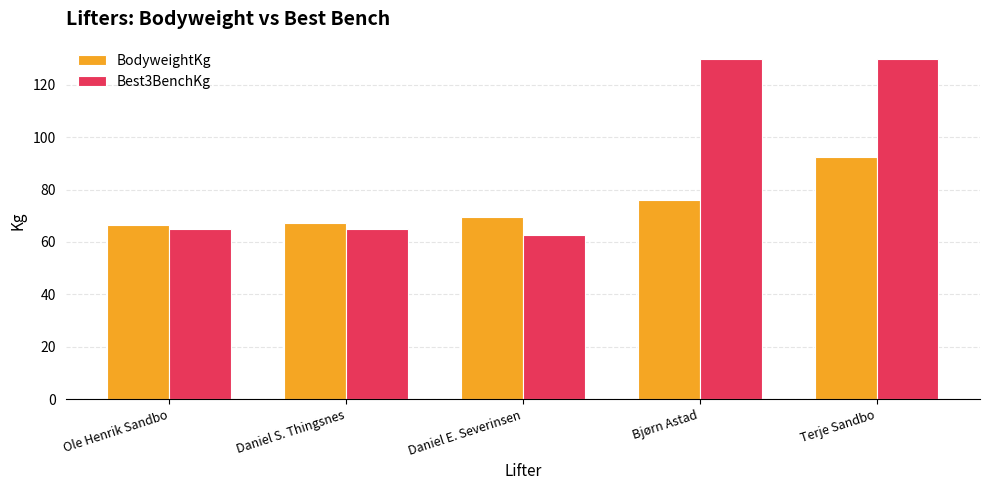

At Ole Henrik Sandbo, list the series in order from smallest to largest.

Best3BenchKg, BodyweightKg